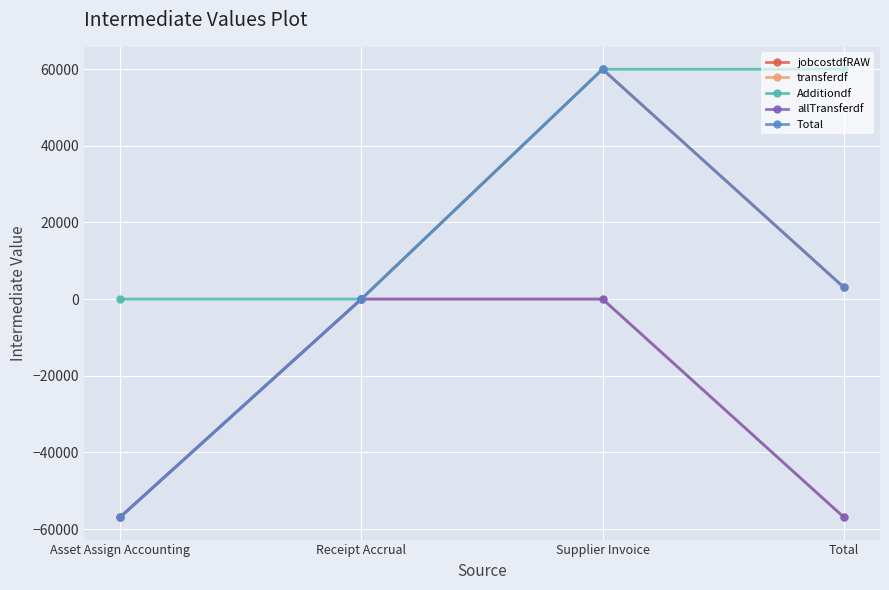

Is this an area chart (filled region under the line)?

No